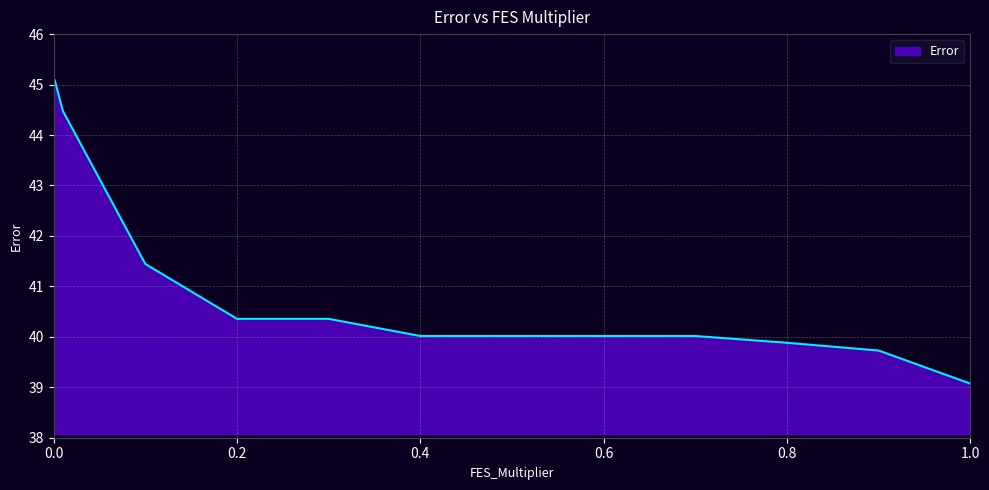

Reading left to right, what are all the values shown in this chart?

45.1	45.1	44.5	41.4	40.4	40.4	40.0	40.0	40.0	40.0	39.9	39.7	39.1